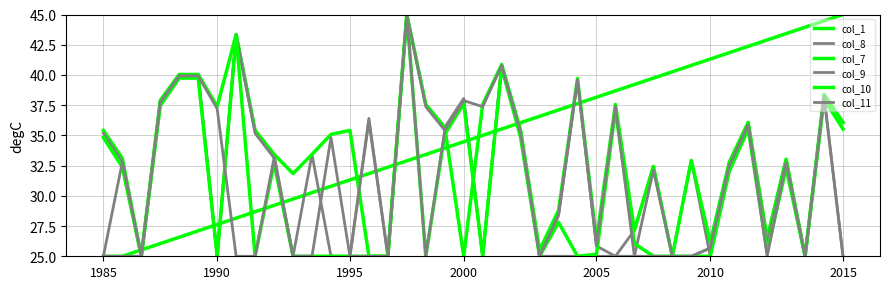

Is this an area chart (filled region under the line)?

No